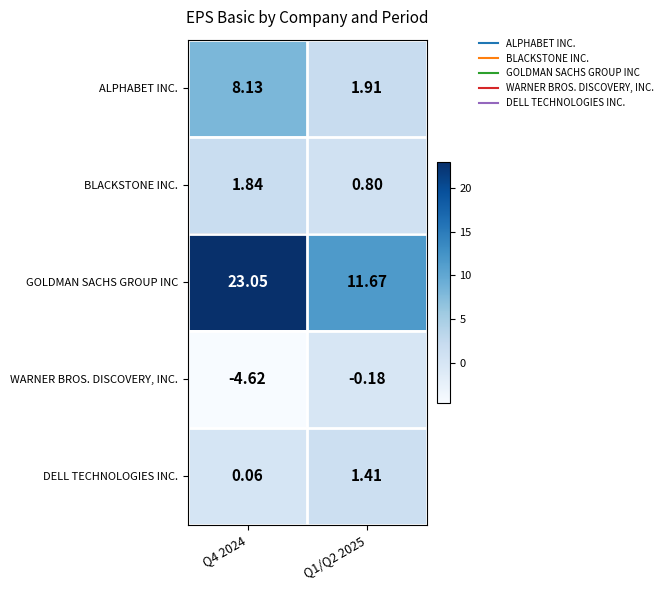

Between Q4 2024 and Q1/Q2 2025, which series saw the biggest shift?

GOLDMAN SACHS GROUP INC